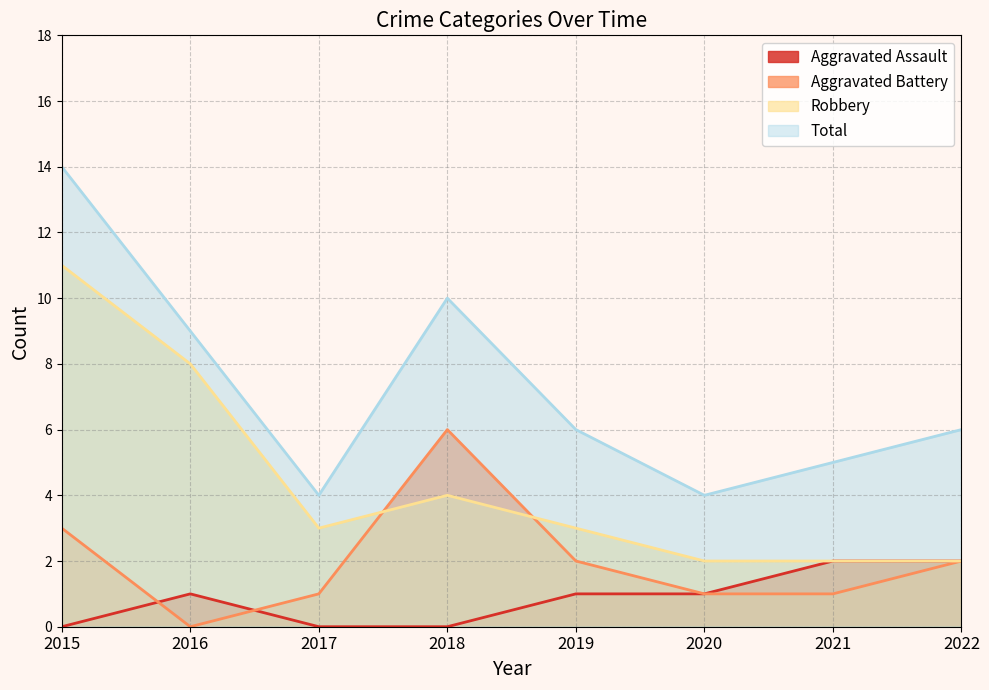

How many categories are shown in the chart?

8